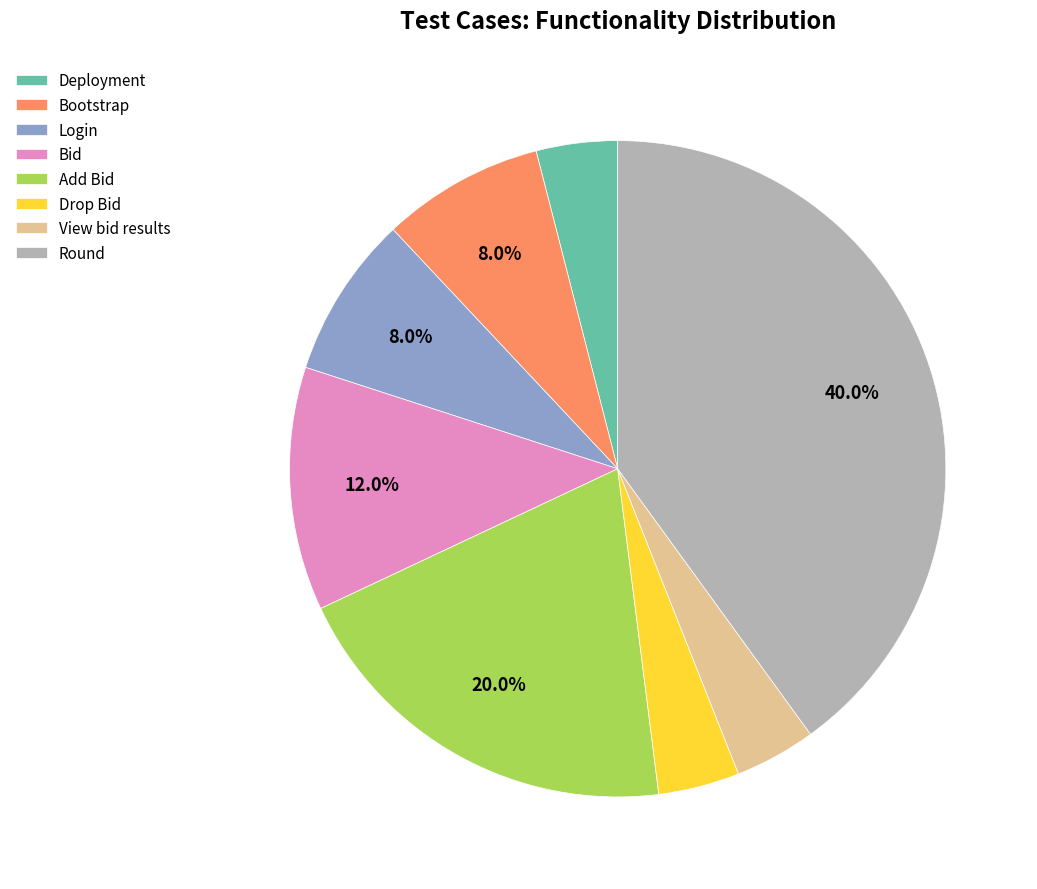

To the nearest percent, what is the difference between the Bootstrap and Round slice percentages?

32%